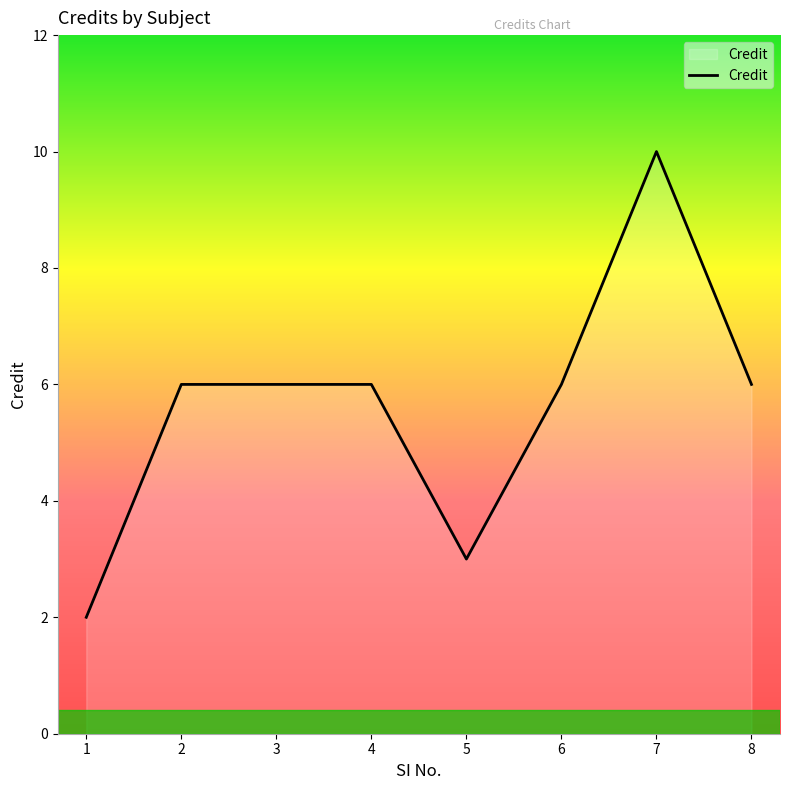

How many lines are shown in the chart?

1